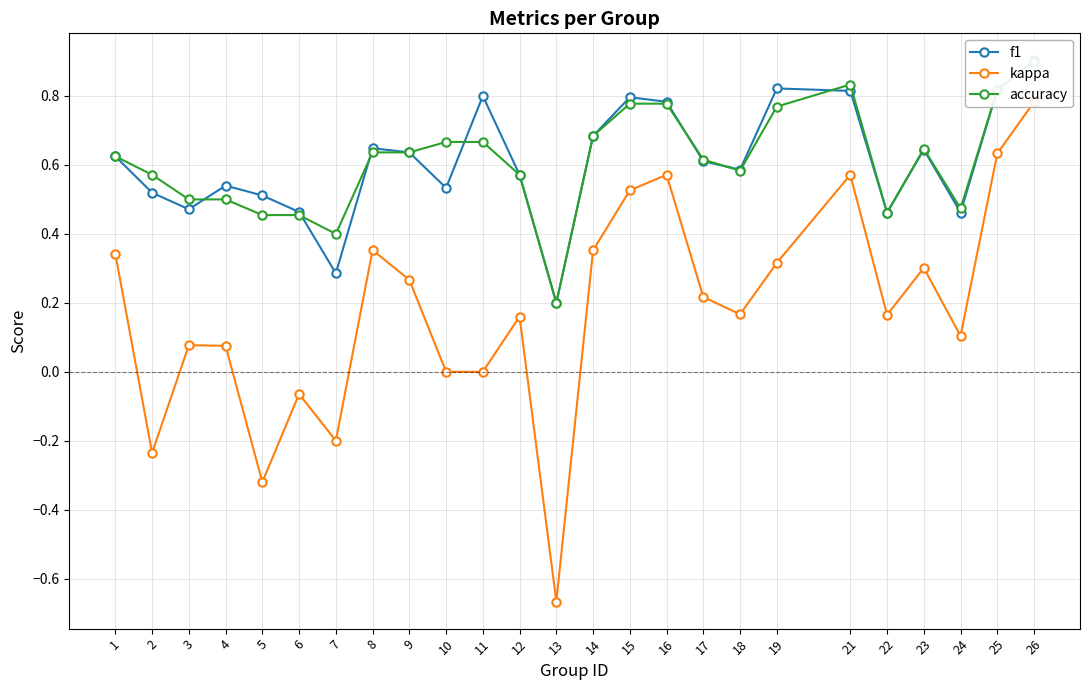

Reading left to right, what are all the values shown in this chart?

f1: 0.6	0.5	0.5	0.5	0.5	0.5	0.3	0.6	0.6	0.5	0.8	0.6	0.2	0.7	0.8	0.8	0.6	0.6	0.8	0.8	0.5	0.6	0.5	0.8	0.9
kappa: 0.3	-0.2	0.1	0.1	-0.3	-0.1	-0.2	0.4	0.3	0.0	0.0	0.2	-0.7	0.4	0.5	0.6	0.2	0.2	0.3	0.6	0.2	0.3	0.1	0.6	0.8
accuracy: 0.6	0.6	0.5	0.5	0.5	0.5	0.4	0.6	0.6	0.7	0.7	0.6	0.2	0.7	0.8	0.8	0.6	0.6	0.8	0.8	0.5	0.6	0.5	0.8	0.9